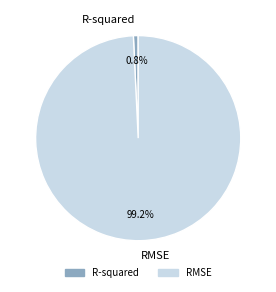

Which slice is the largest?

RMSE